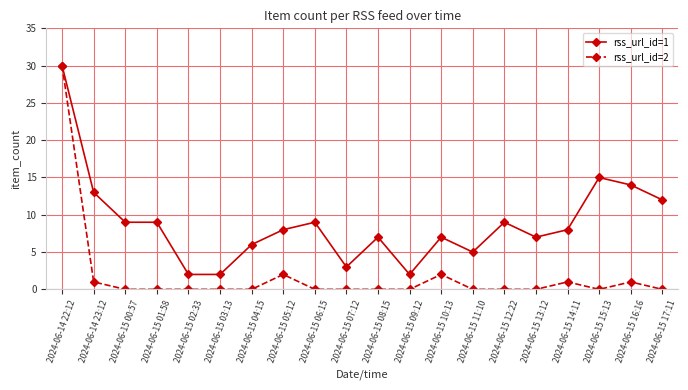

Is the value of rss_url_id=2 at 2024-06-15 09:12 greater than the value of rss_url_id=1 at 2024-06-15 02:33?

No